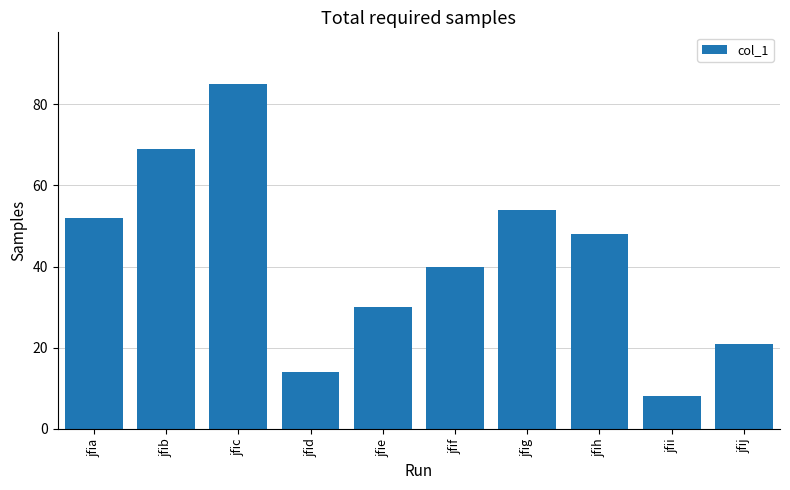

What is the sum of all values?

421